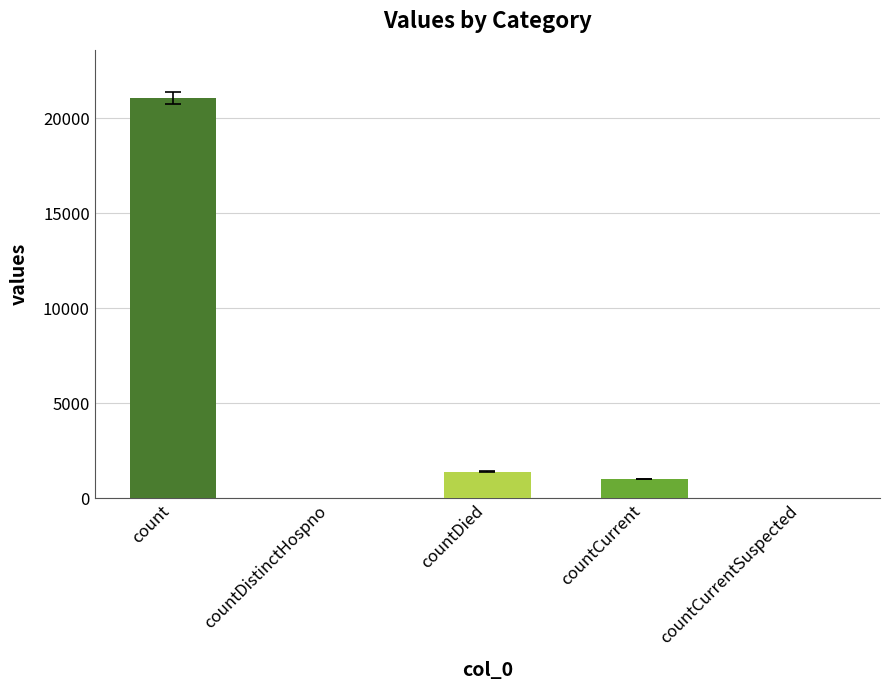

Reading left to right, transcribe all the data shown in this chart.

21050	0	1405	1006	0